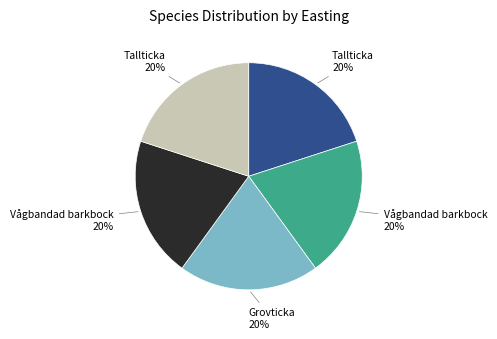

Is there any slice that represents more than half of the pie?

No